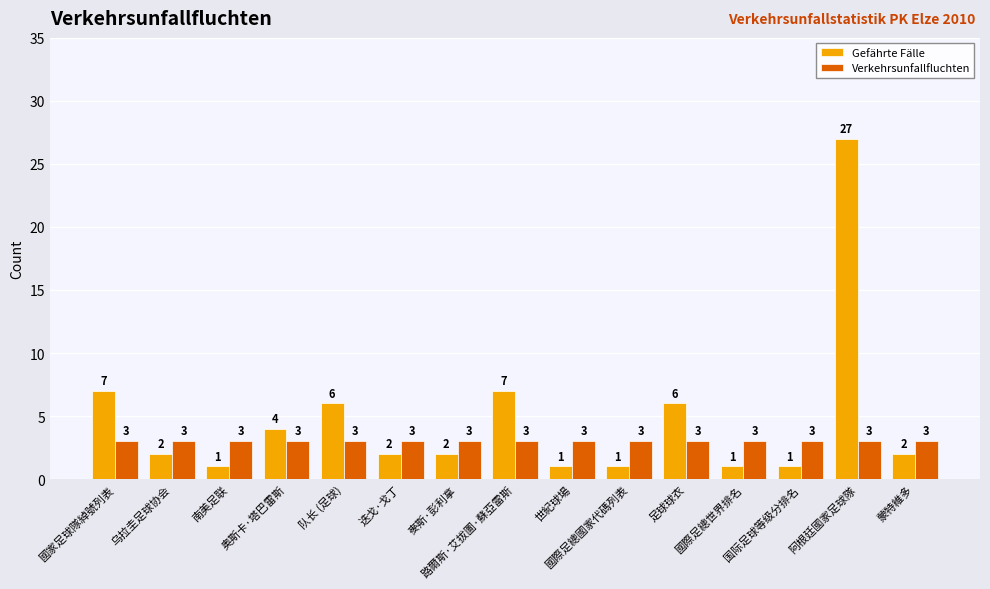

What is the greatest value displayed?

27